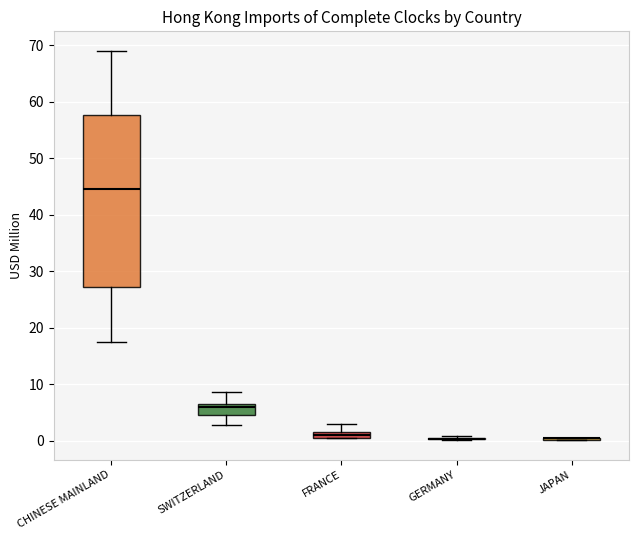

Comparing the boxes themselves (not the whiskers), which one is the tallest?

CHINESE MAINLAND